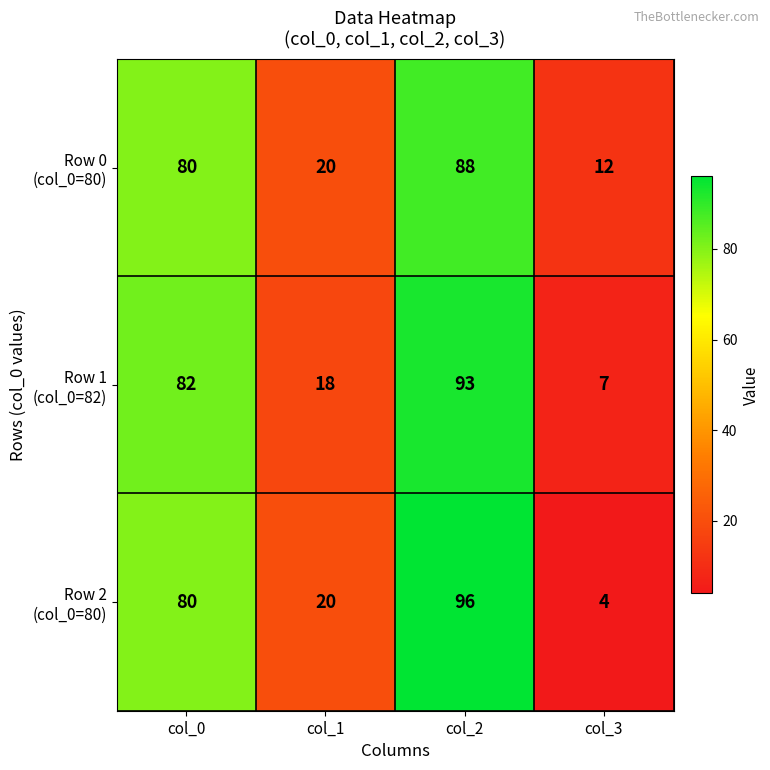

Count the number of data series in this chart.

3